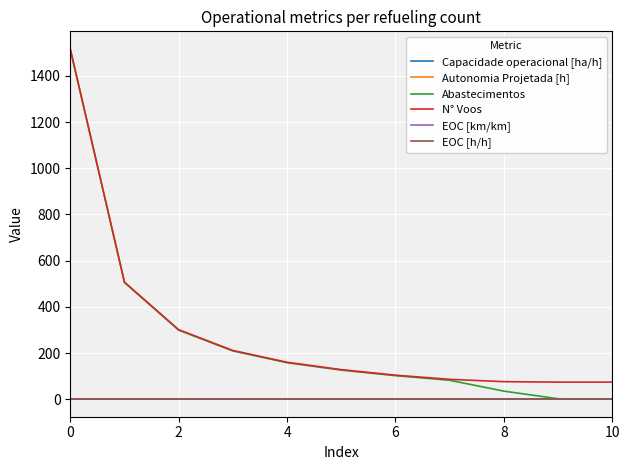

Which series has the widest spread of values?

Abastecimentos